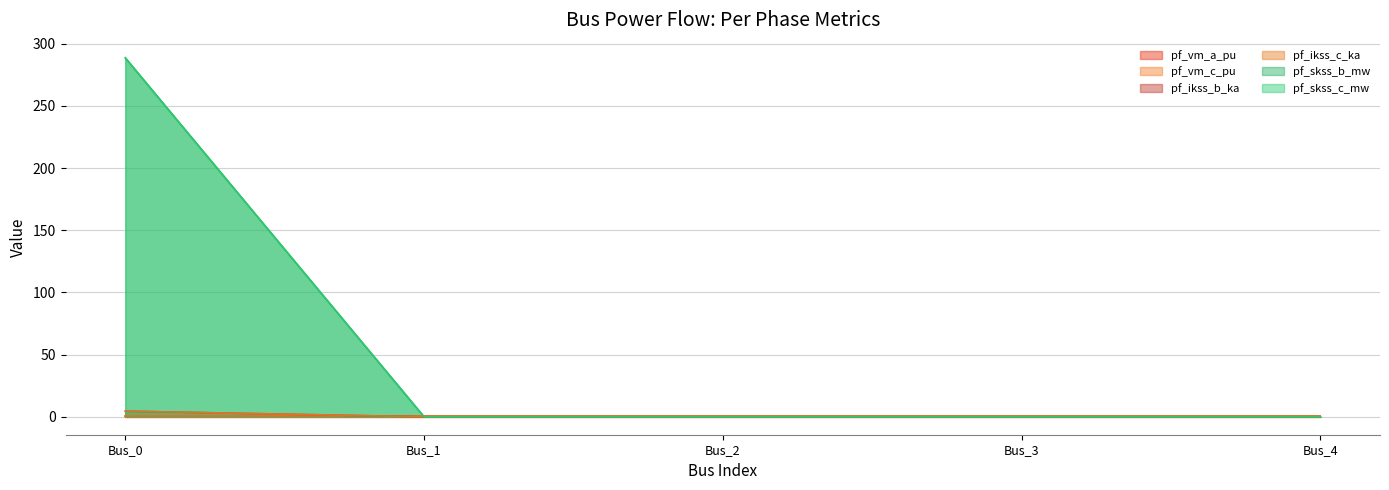

True or false: pf_skss_c_mw and pf_skss_b_mw cross at least once.

False